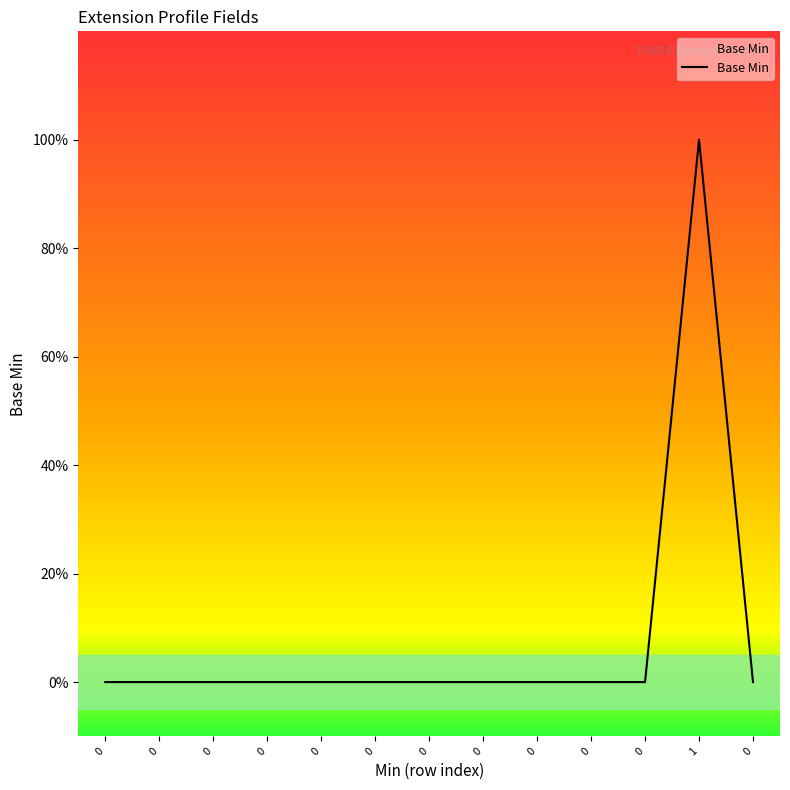

What is the difference between the maximum and minimum values?

1